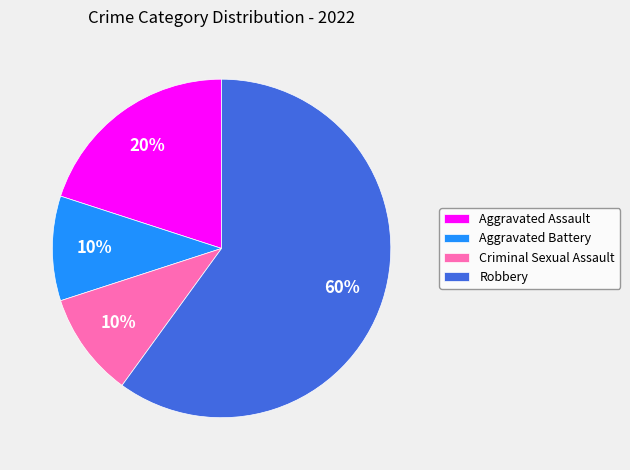

To the nearest percent, what portion does Aggravated Battery represent?

10%